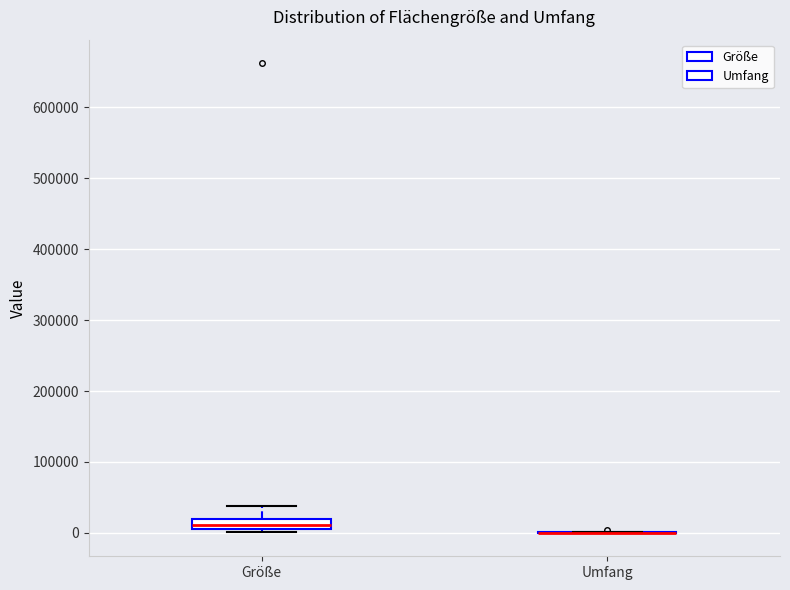

Comparing the boxes themselves (not the whiskers), which one is the tallest?

Größe